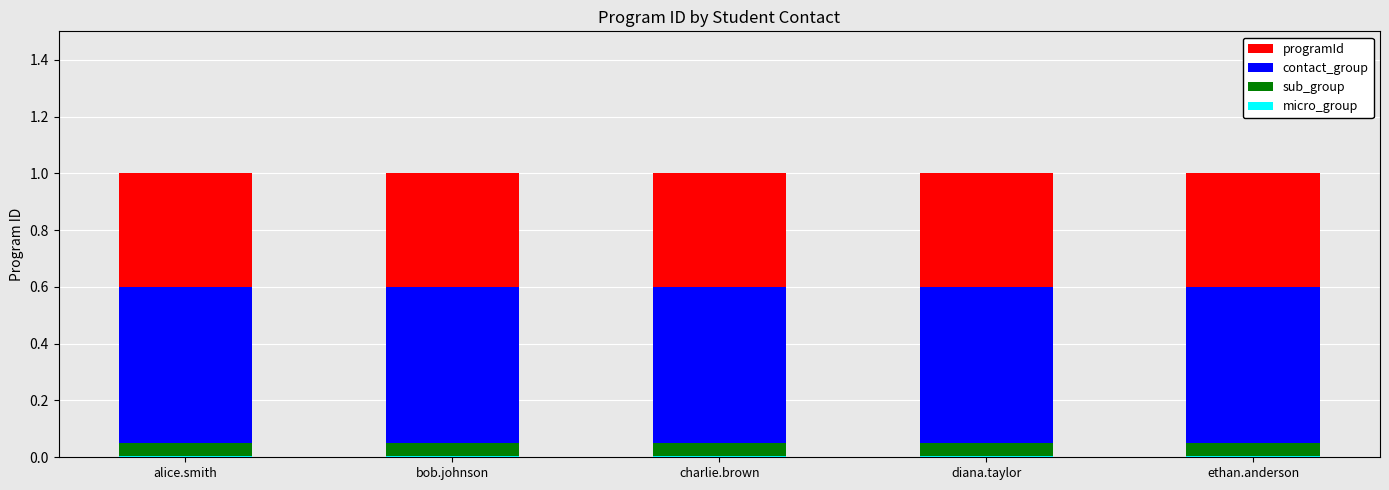

How many categories are shown in the chart?

5